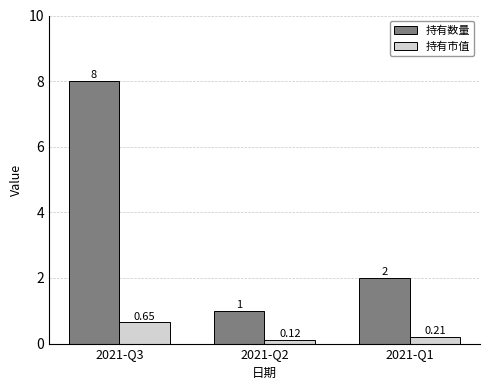

Count the 持有数量 values in the range 1 to 8.

3